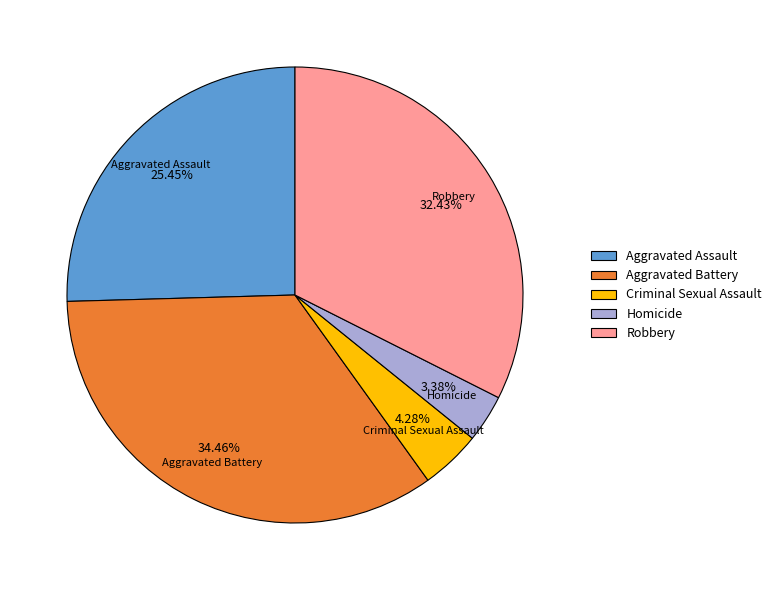

What is the smallest slice in the pie chart?

Homicide